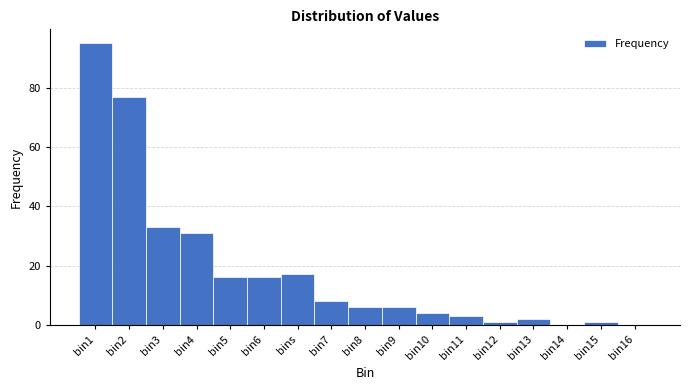

Reading right to left, extract all data points from this chart.

bin16=0	bin15=1	bin14=0	bin13=2	bin12=1	bin11=3	bin10=4	bin9=6	bin8=6	bin7=8	bins=17	bin6=16	bin5=16	bin4=31	bin3=33	bin2=77	bin1=95